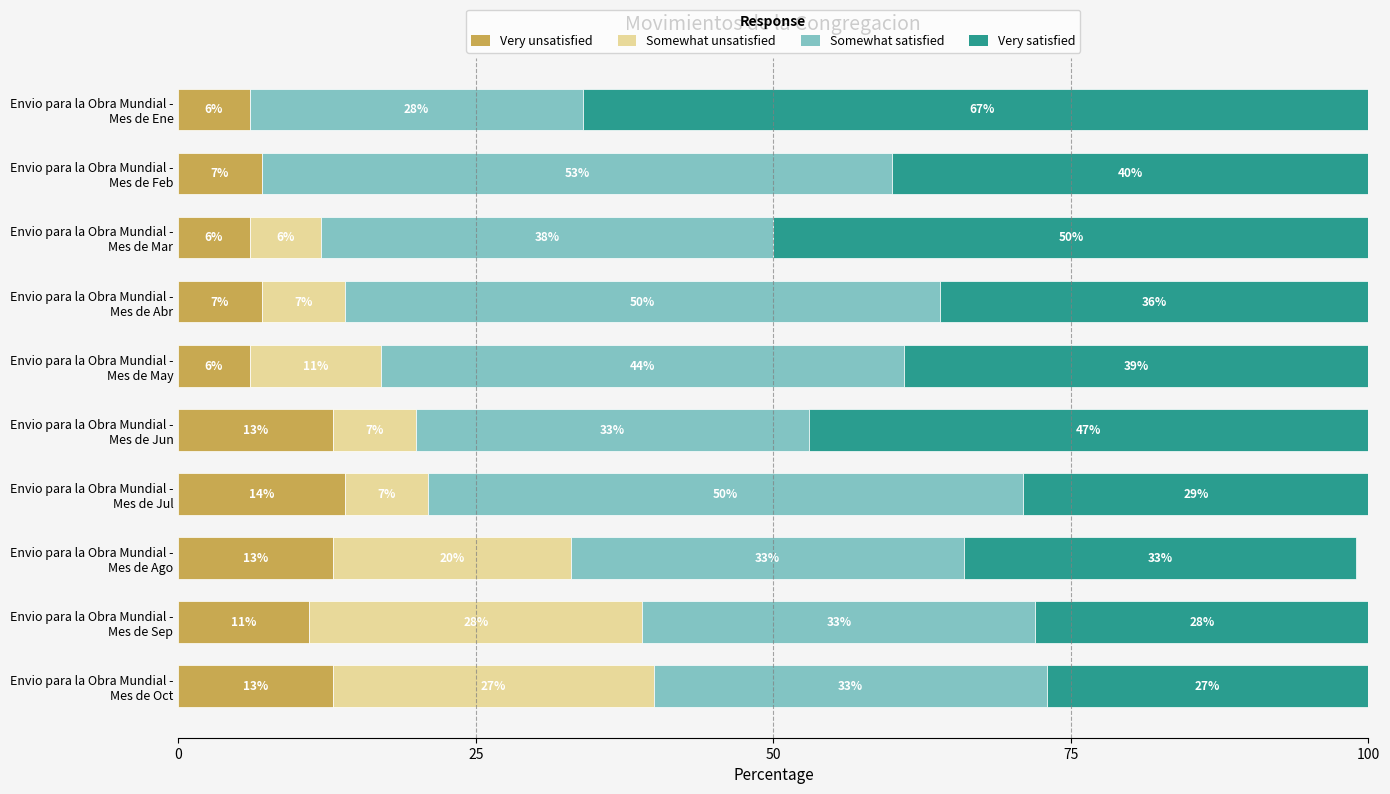

What is the sum of all Very unsatisfied values?

96